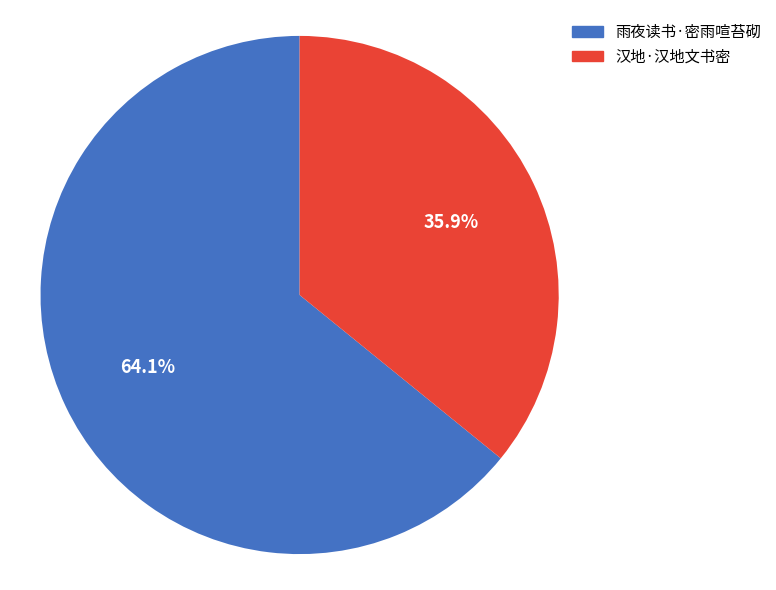

To the nearest percent, what is the combined percentage of 雨夜读书·密雨喧苔砌 and 汉地·汉地文书密?

100%